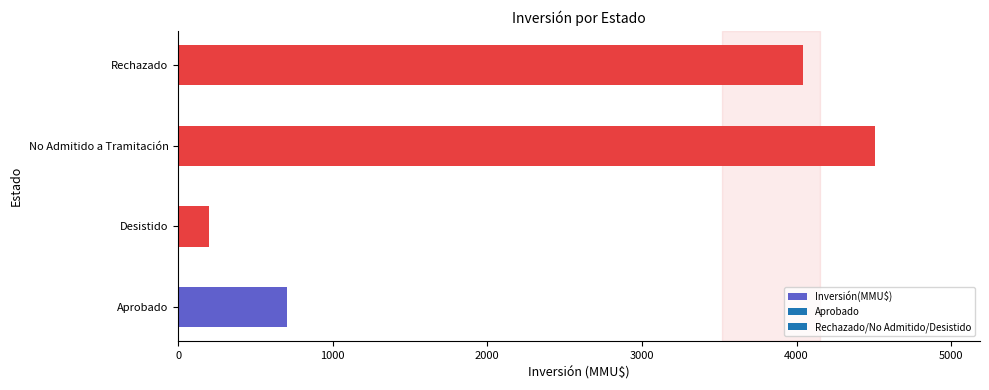

How many data points are less than 4044?

2